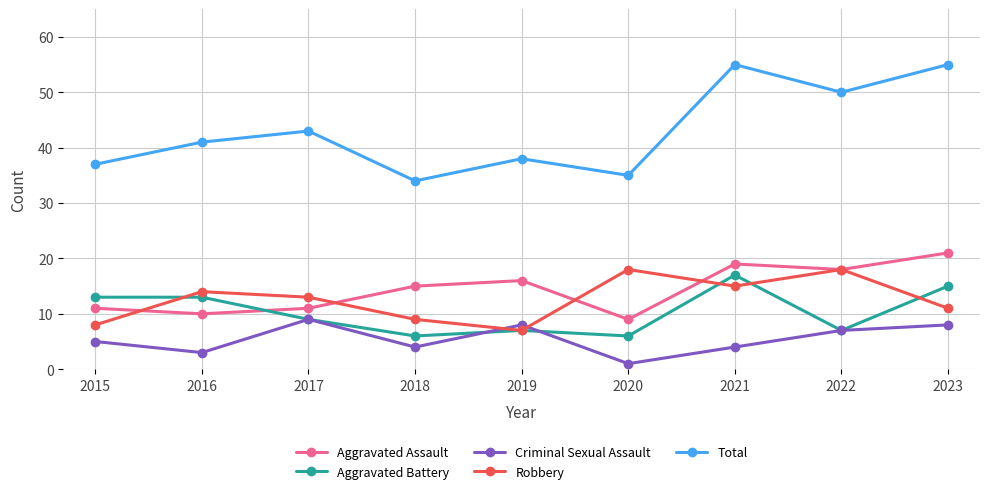

True or false: Criminal Sexual Assault and Total intersect in this chart.

False